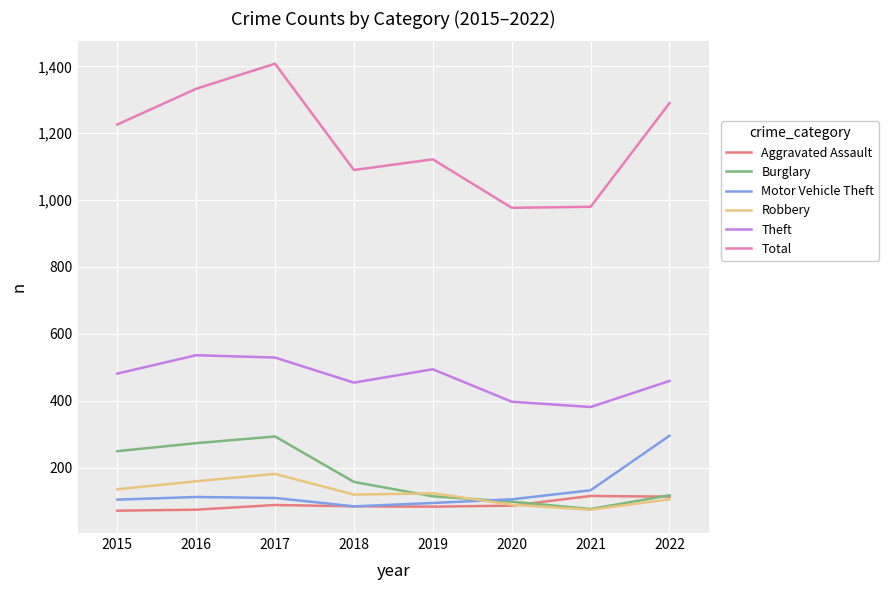

Which series has the widest spread of values?

Total